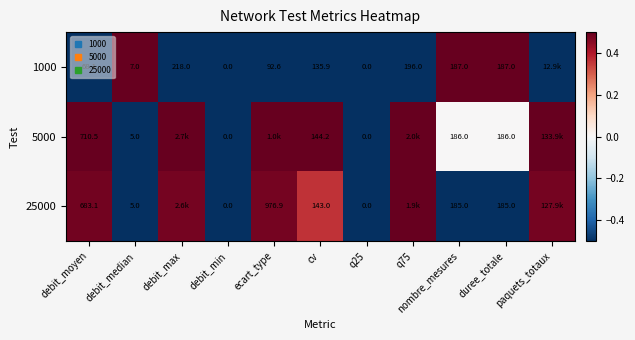

Rank the series by their average value, from highest to lowest.

5000, 25000, 1000